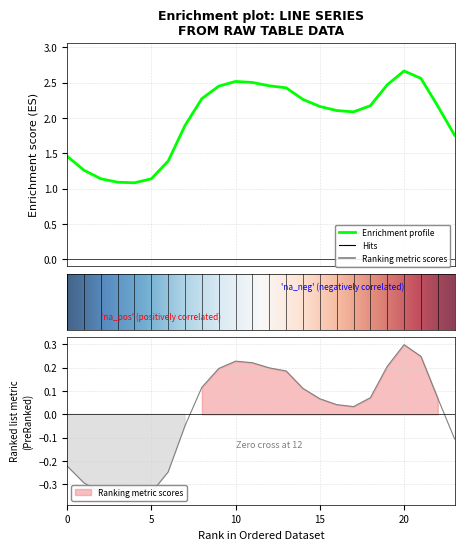

How many values in the 4 series are below 2?

9